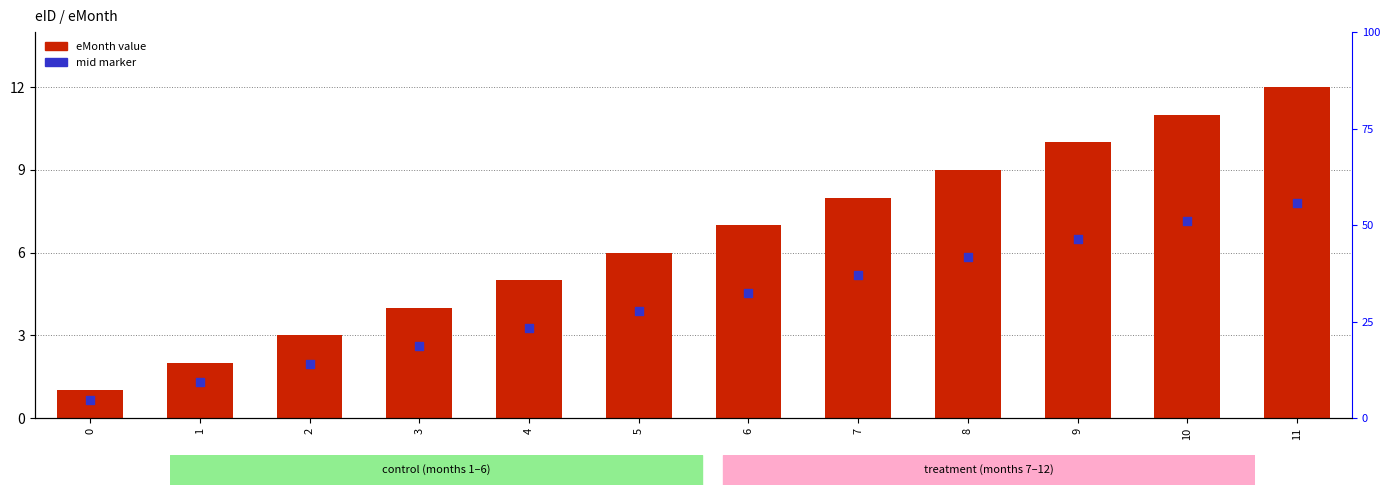

At which category is the sum across all series the highest?

11